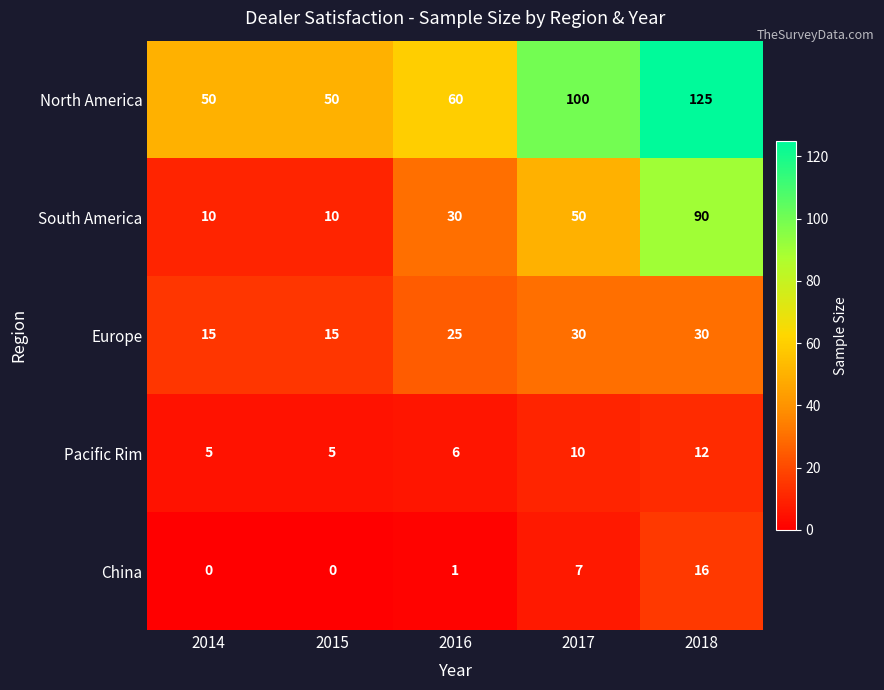

What is the difference between the maximum and minimum values in the Pacific Rim series?

7